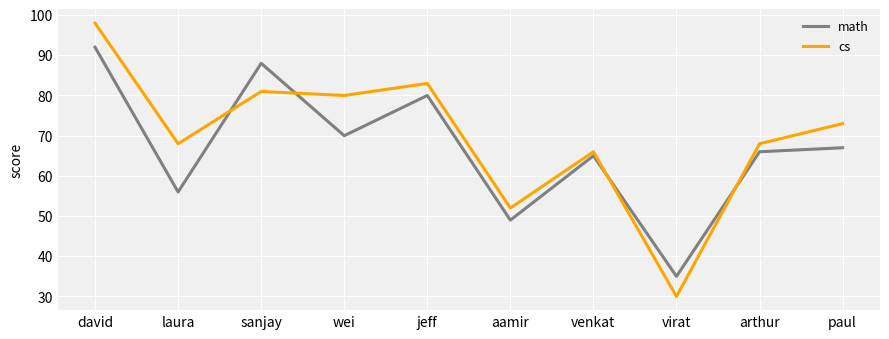

Rank the series at aamir from highest to lowest value.

cs, math